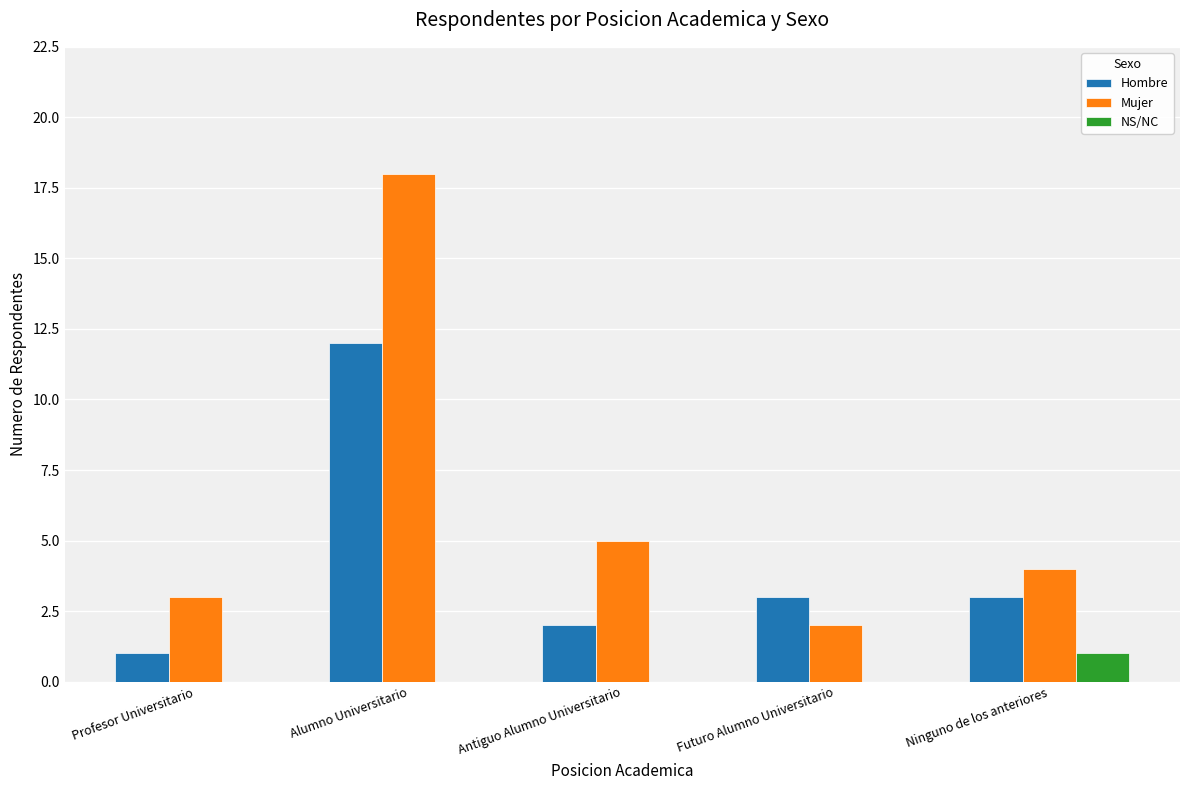

At which category does the chart reach its peak across all series?

Alumno Universitario